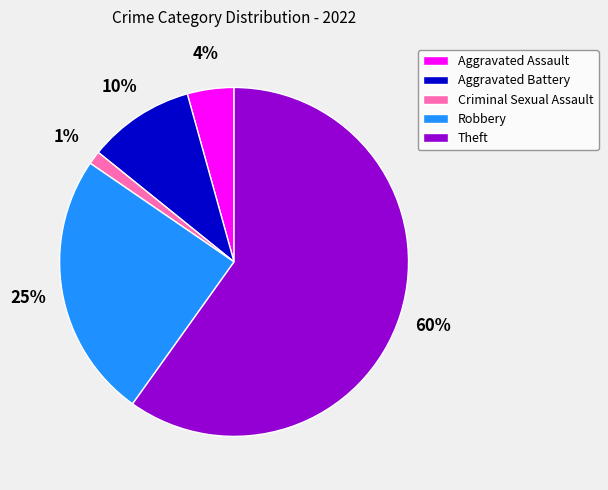

To the nearest percent, what is the difference between the largest and smallest slice percentages?

59%